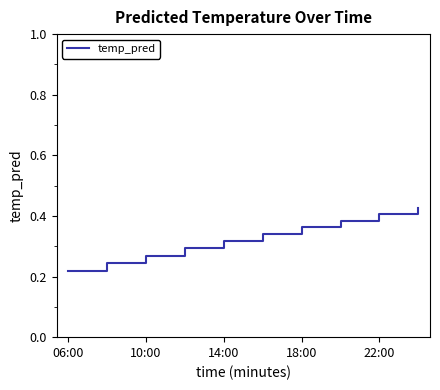

Count the values in the range 0 to 1.

10